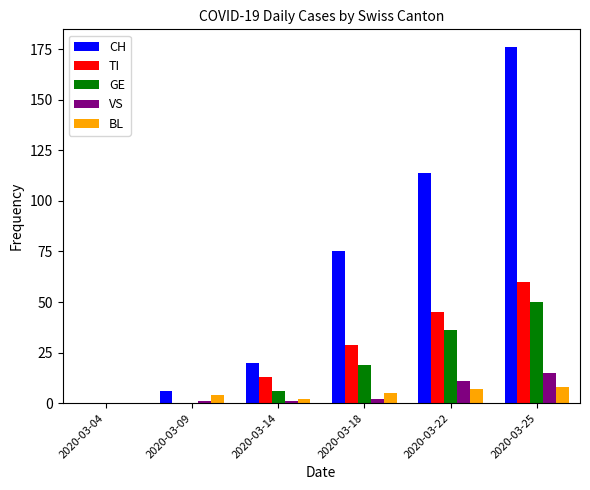

Reading right to left, what are all the values shown in this chart?

CH: 176	114	75	20	6	0
TI: 60	45	29	13	0	0
GE: 50	36	19	6	0	0
VS: 15	11	2	1	1	0
BL: 8	7	5	2	4	0